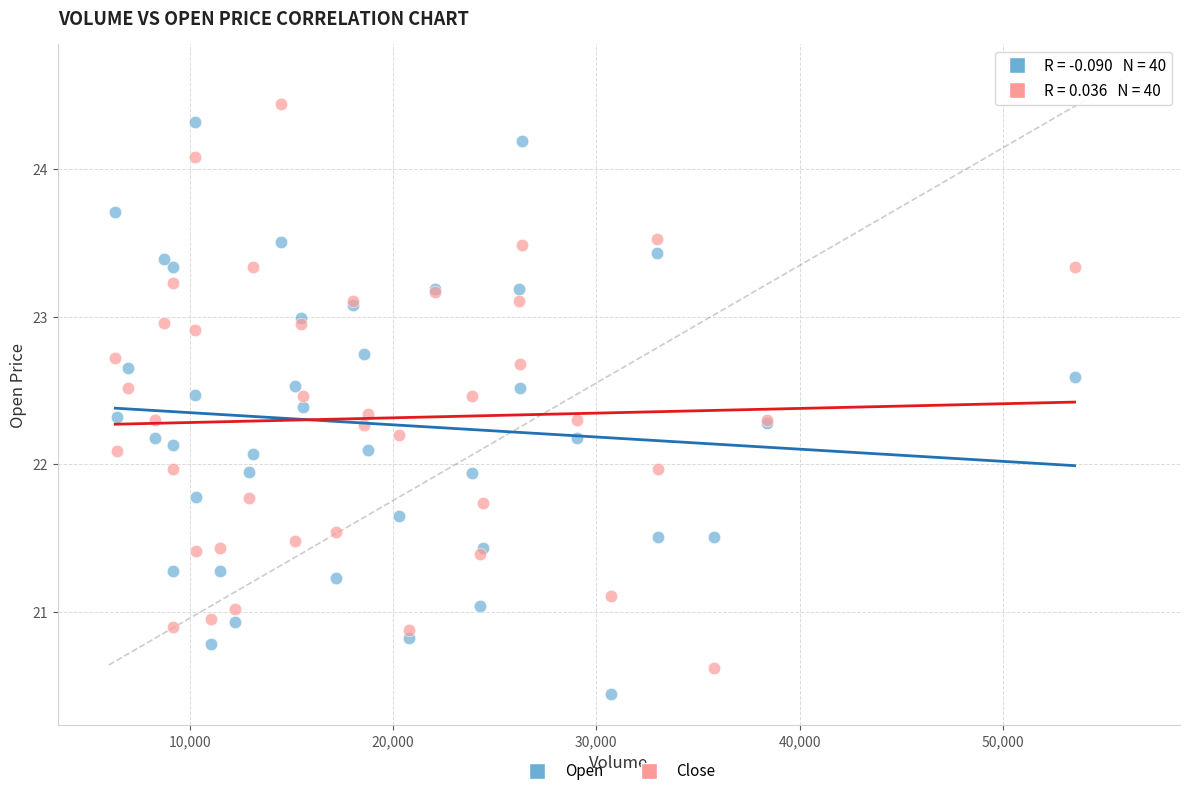

What is the X range (max minus min) for the scatter plot?

47176.0